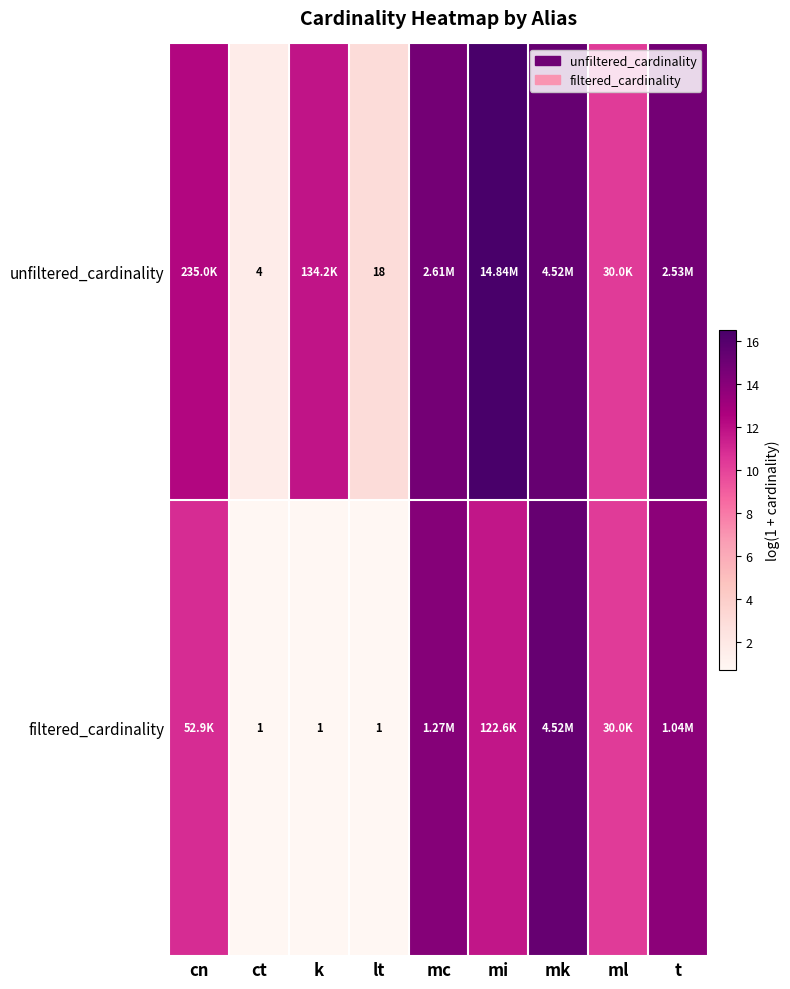

At ct, list the series in order from smallest to largest.

filtered_cardinality, unfiltered_cardinality